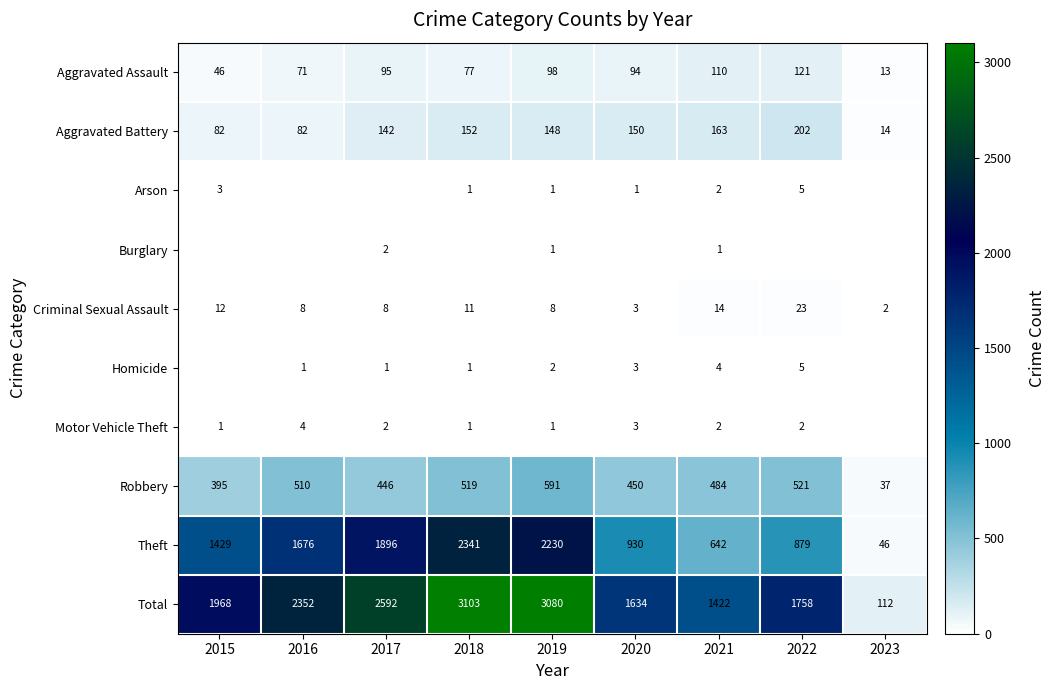

What is the difference between the maximum and minimum values in the Aggravated Battery series?

188